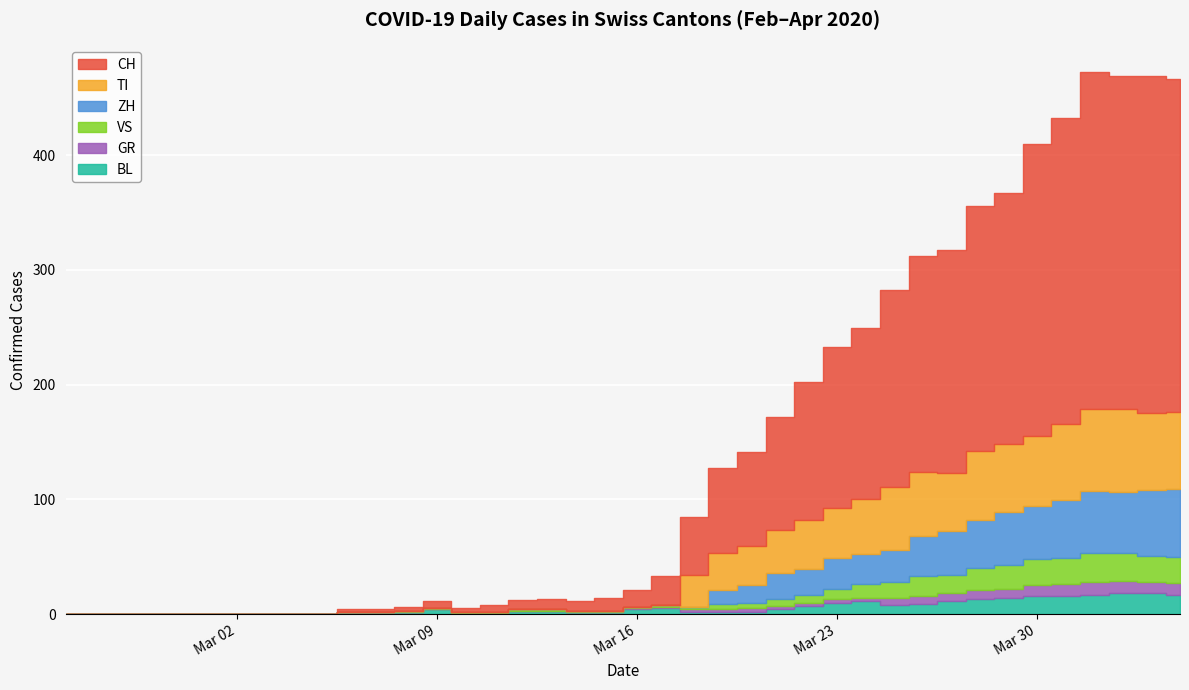

Reading left to right, what are all the values shown in this chart?

CH: 0	0	0	0	0	0	0	0	0	0	2	2	3	6	3	6	8	9	8	11	15	25	51	74	82	99	120	141	149	171	188	194	214	219	255	266	293	290	294	290
TI: 0	0	0	0	0	0	0	0	0	0	0	0	0	0	0	0	0	0	0	0	0	0	28	32	34	37	43	43	48	55	56	51	60	59	61	67	72	73	67	67
ZH: 0	0	0	0	0	0	0	0	0	0	0	0	0	0	0	0	0	0	0	0	0	0	0	12	15	23	22	27	26	28	35	38	42	46	46	50	54	53	57	59
GR: 0	0	0	0	0	0	0	0	0	0	0	0	0	0	0	0	0	0	0	0	1	1	2	2	3	3	3	3	3	6	7	7	8	8	9	10	11	11	10	10
VS: 0	0	0	0	0	0	0	0	0	0	0	0	1	1	1	1	1	1	1	1	1	2	2	5	5	6	7	9	12	14	17	16	19	21	23	23	25	24	23	23
BL: 0	0	0	0	0	0	0	0	0	0	2	2	2	4	1	1	3	3	2	2	4	5	2	2	2	4	7	10	11	8	9	11	13	14	16	16	17	18	18	17